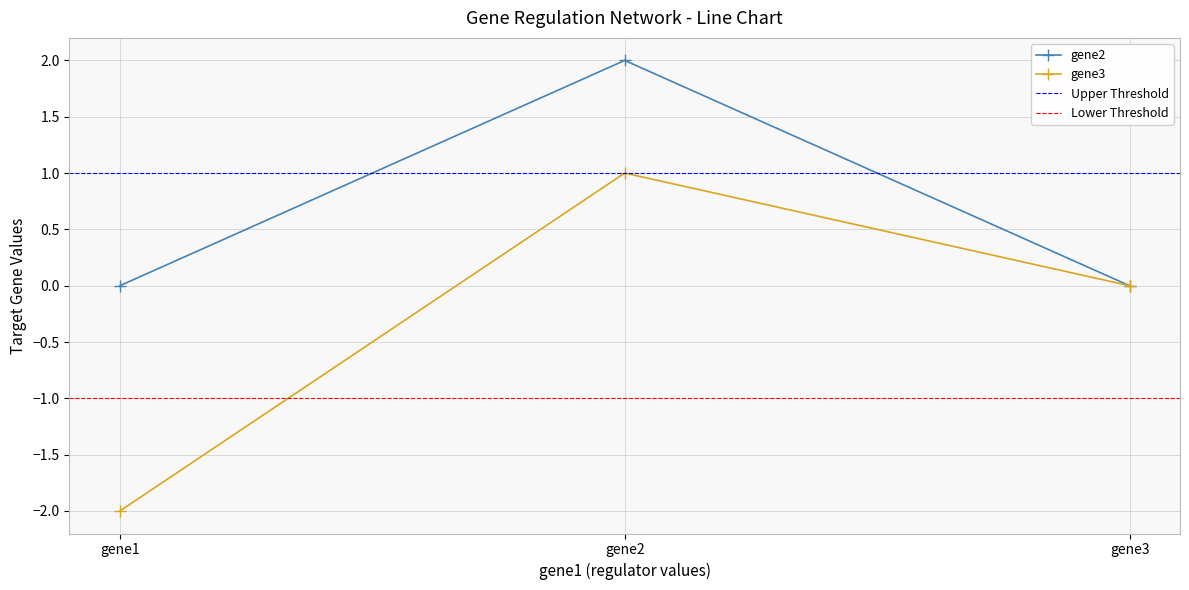

What is the difference between the maximum and minimum values in the gene3 series?

3